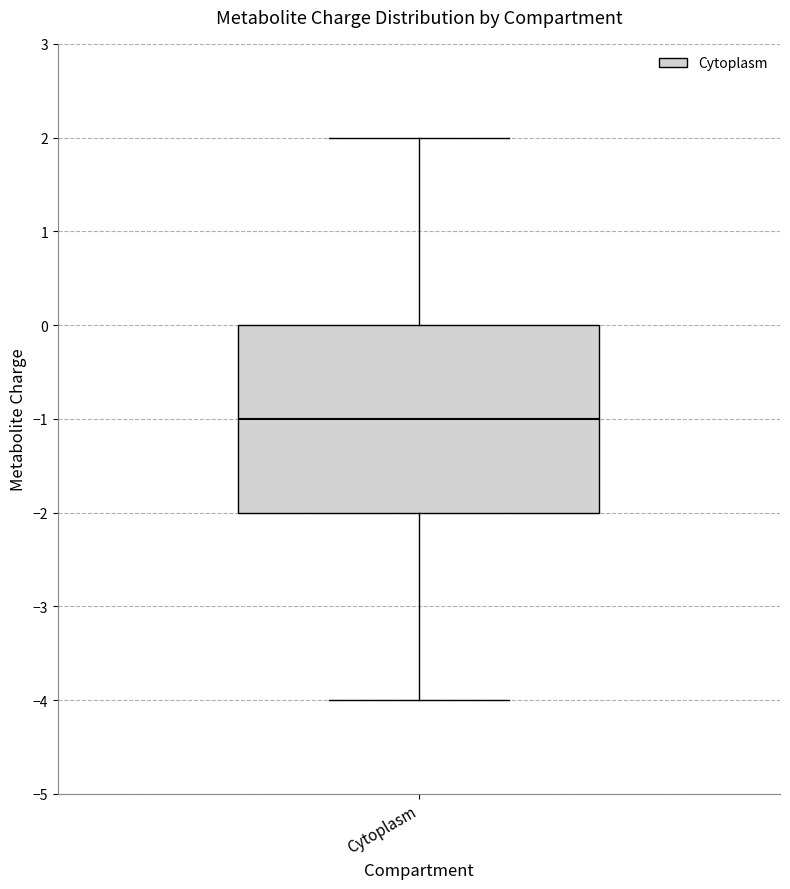

Transcribe this box plot: give where the median line is, the range the box spans, and where the two whiskers end, as read against the y-axis. The values are not printed on the chart, so give them approximately, as read against the axis.

median -1, box -2 to 0, whiskers -4 to 2